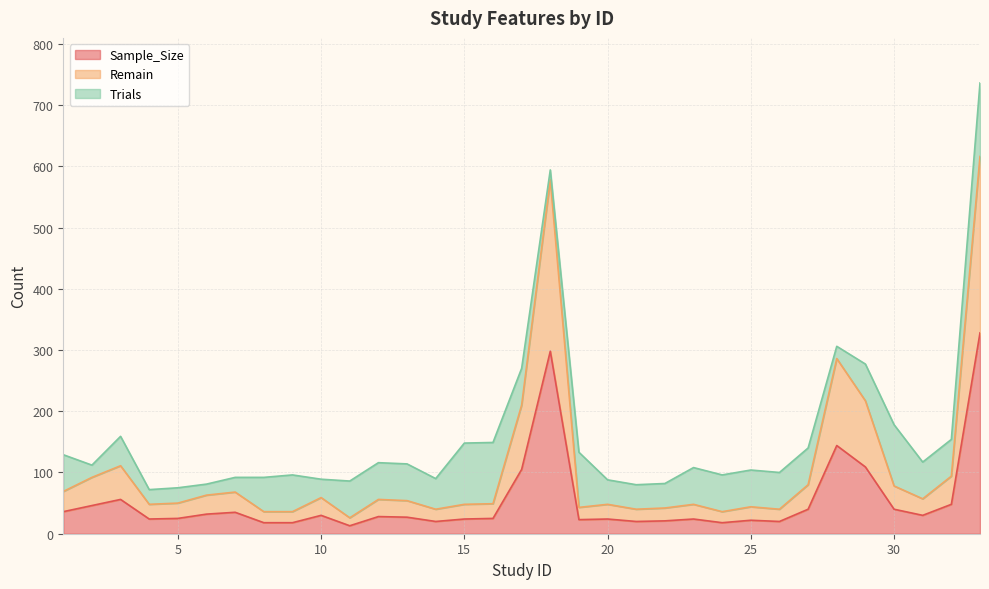

What is the highest value of the Sample_Size series?

328